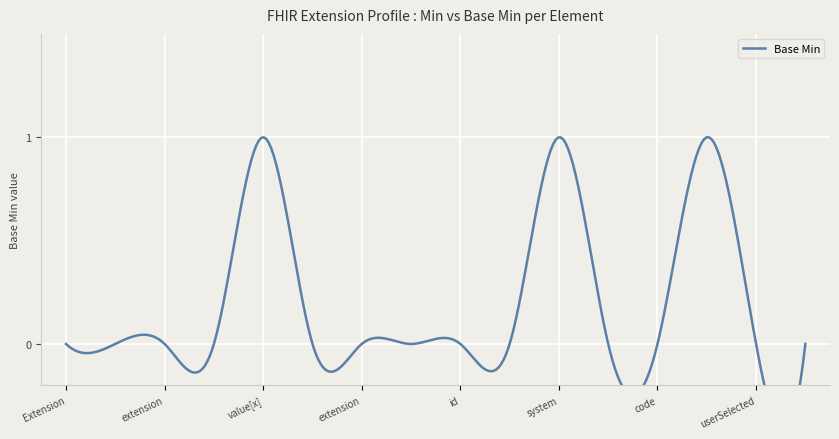

Which has a higher value, Extension.extension or Extension.value[x].coding.code?

Extension.extension